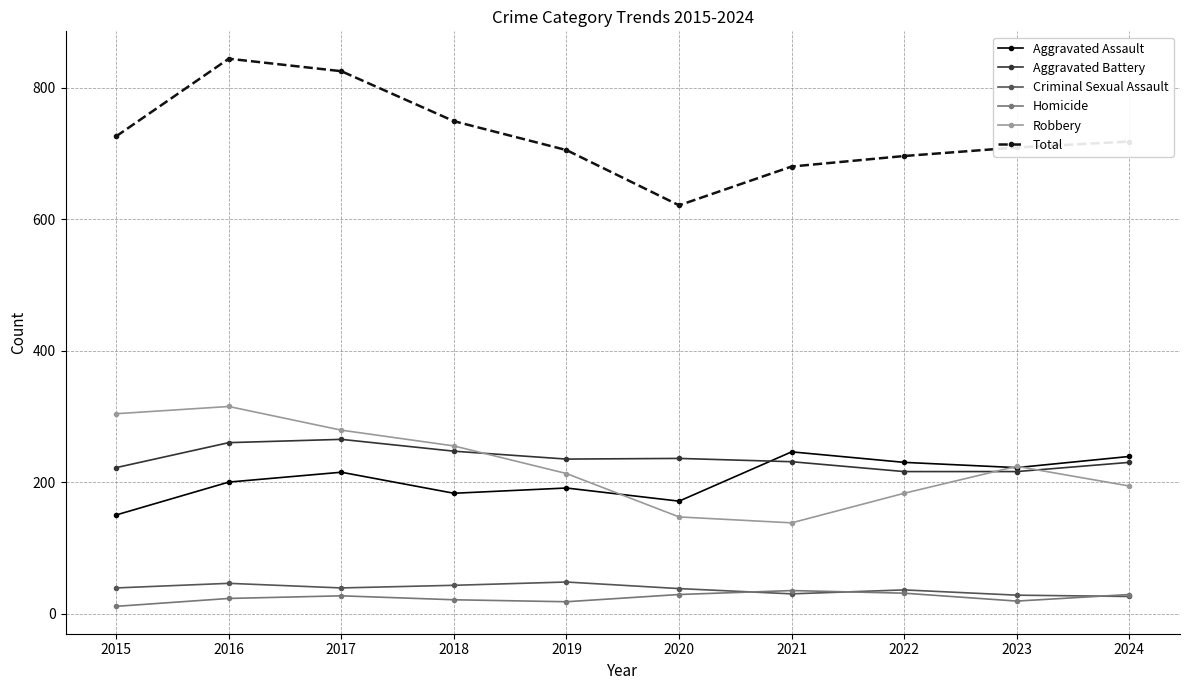

Is it true that Total equals 696 at 2022?

True